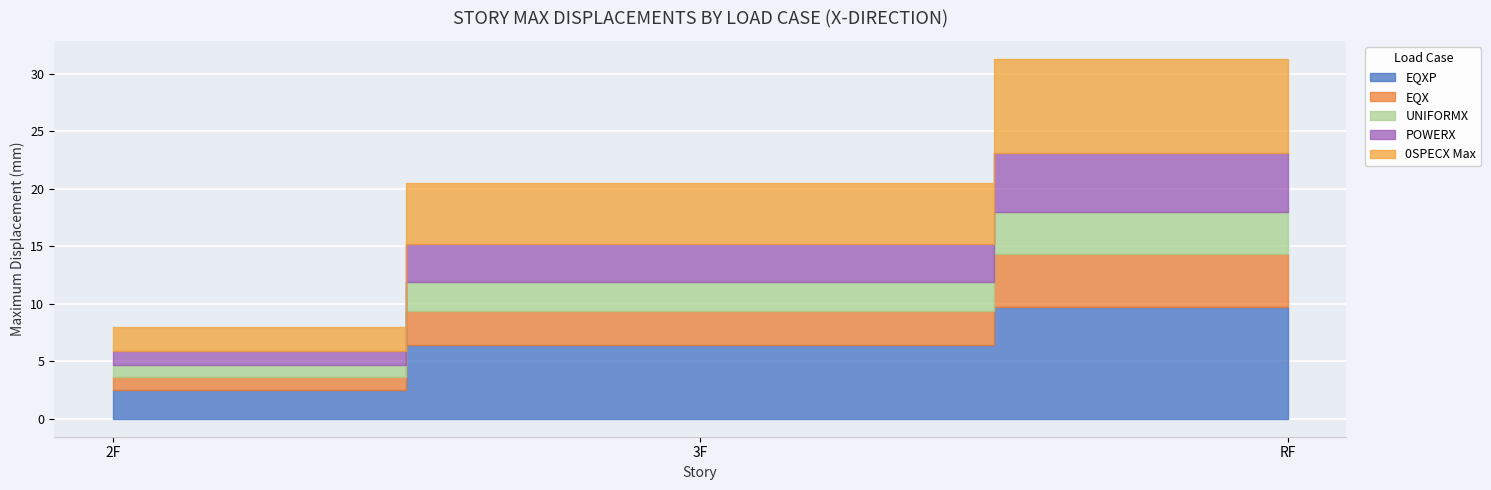

Reading left to right, what are all the values shown in this chart?

EQXP: 2.5	6.4	9.8
EQX: 1.2	3.0	4.5
UNIFORMX: 1.0	2.5	3.7
POWERX: 1.2	3.3	5.1
0SPECX Max: 2.1	5.3	8.2